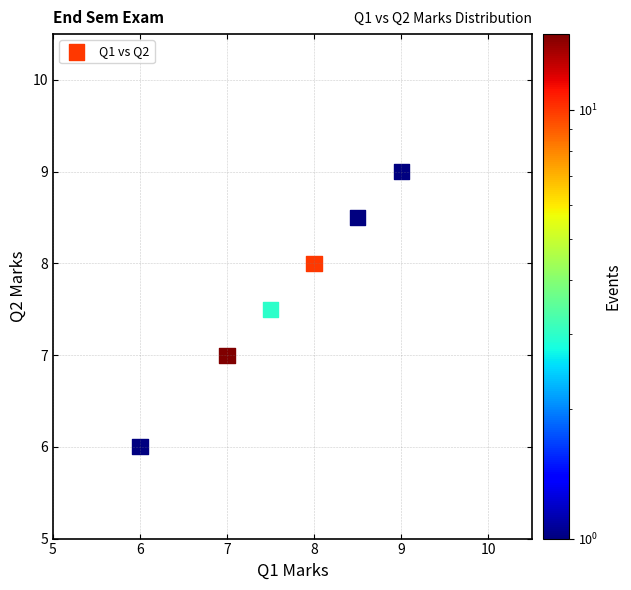

What is the range of Y values (max minus min)?

3.0